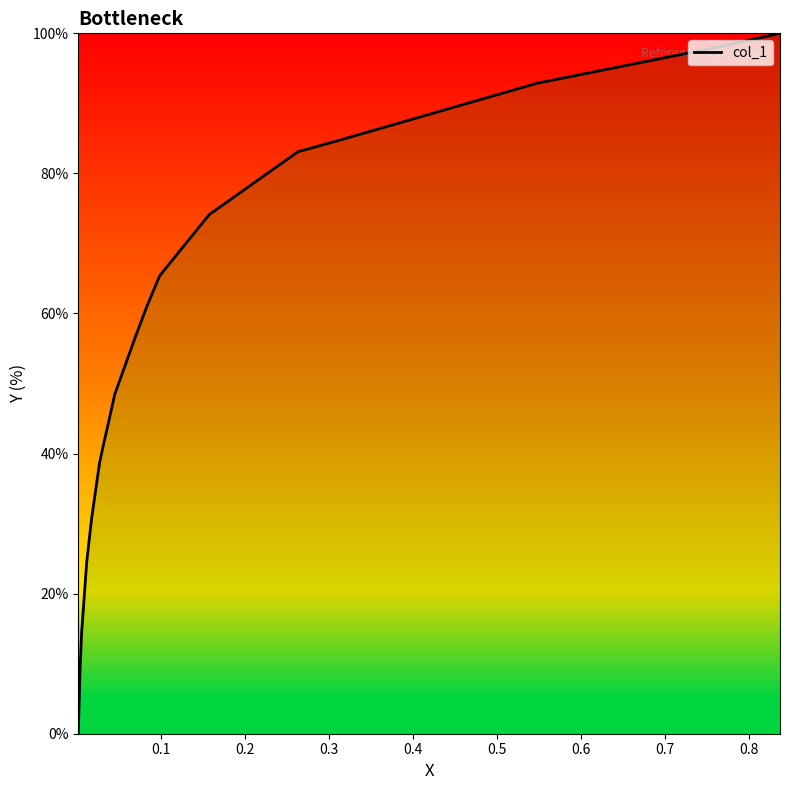

What is the maximum value shown in the chart?

100.0